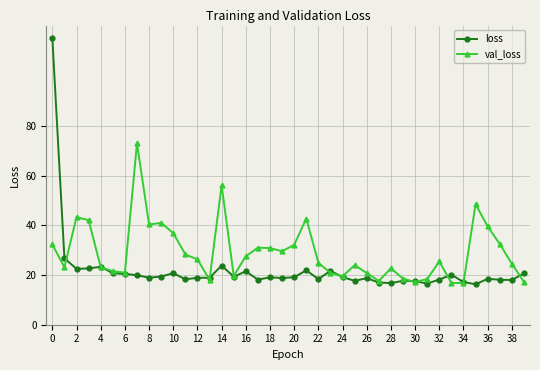

Rank the series by their maximum value, from lowest to highest.

val_loss, loss